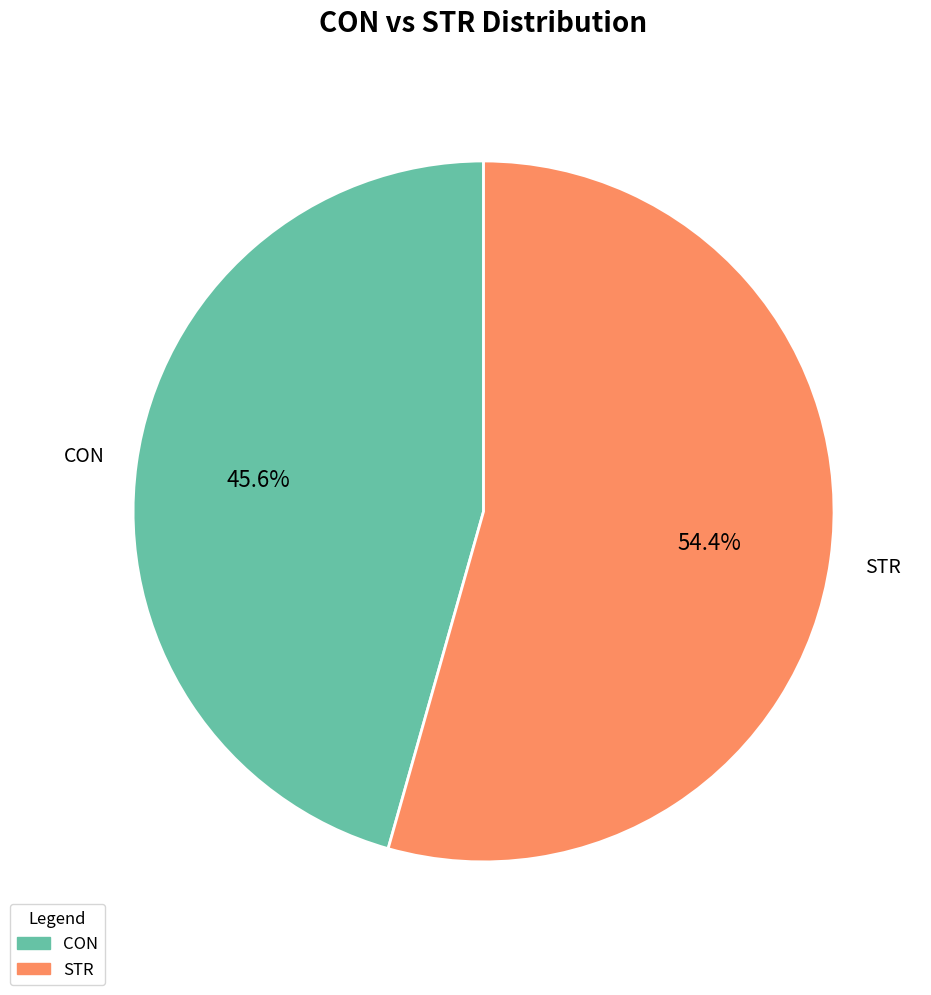

Rank the categories by value from lowest to highest.

CON, STR